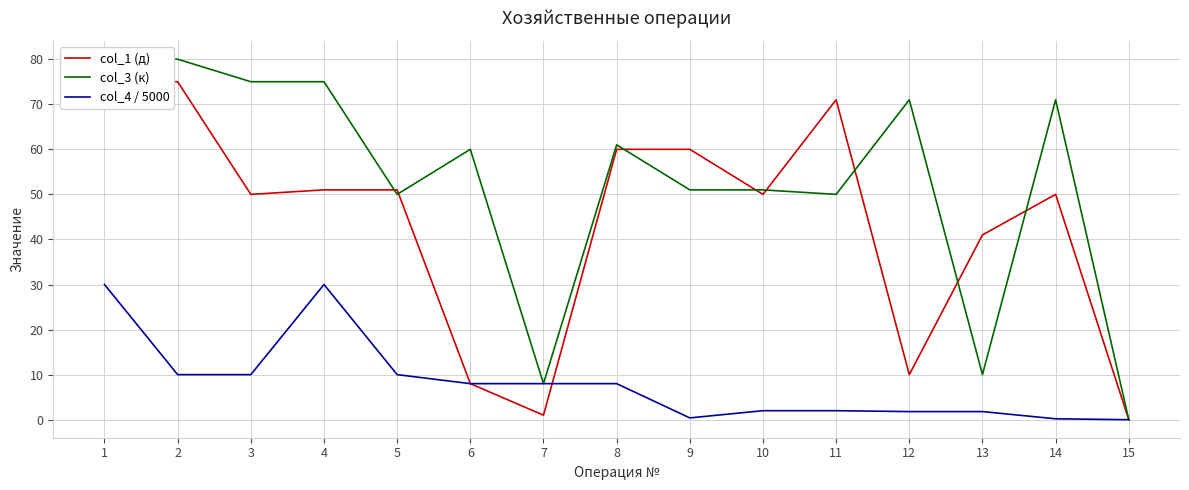

What is the total value across all series at 10?

103.0